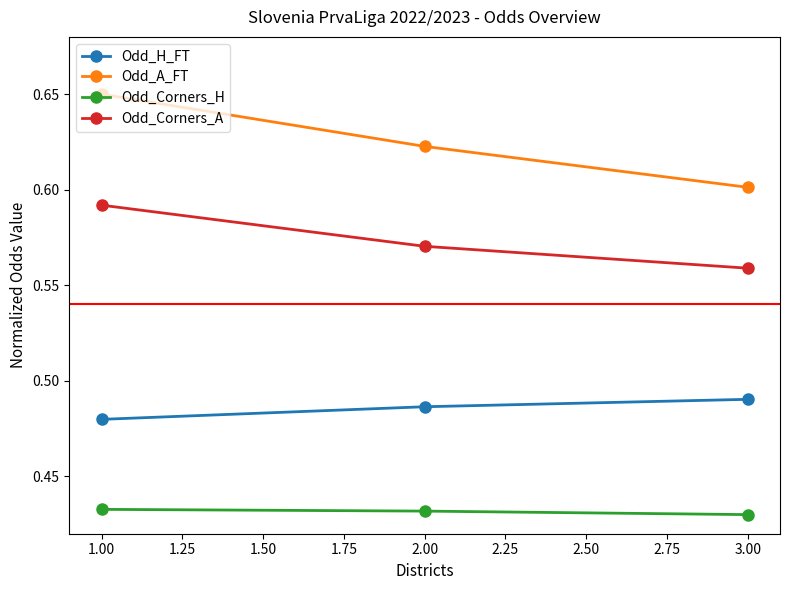

What is the label of the 2nd point from the left?

2.00